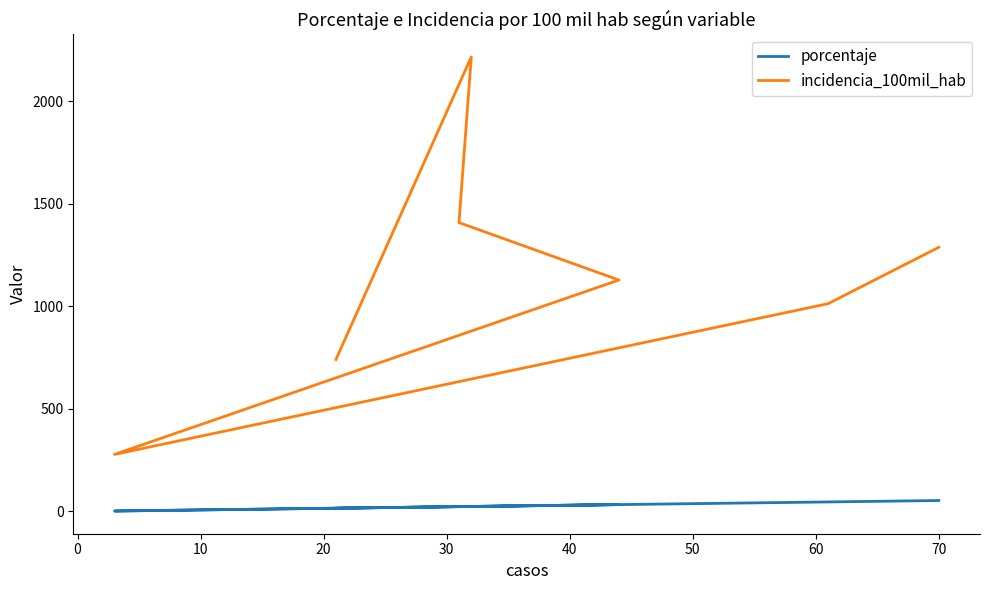

True or false: porcentaje and incidencia_100mil_hab intersect in this chart.

False